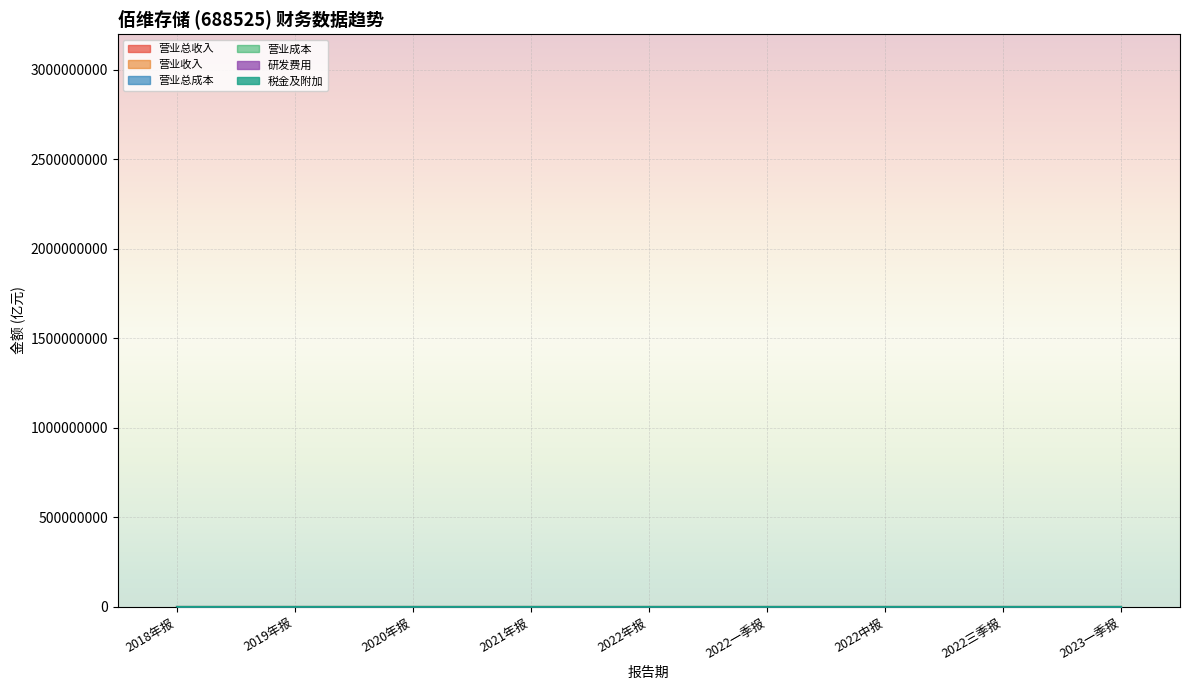

What is the average value of the TOTAL_OPERATE_INCOME series?

16.0